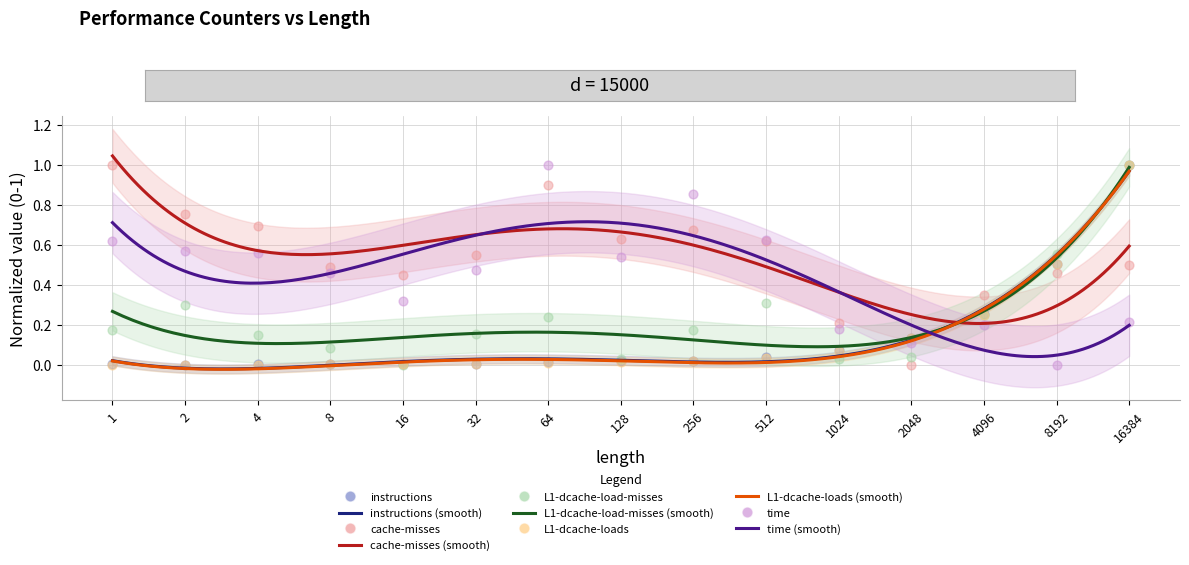

Which series contains the lowest Y value?

instructions